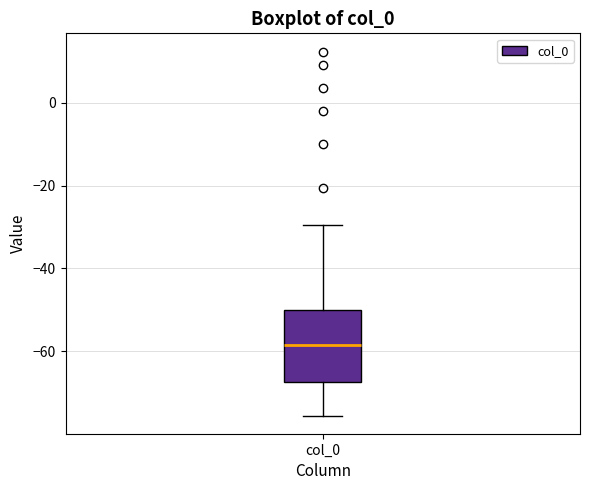

Where does the median line of the box for col_0 sit on the y-axis? The values are not printed on the chart, so give them approximately, as read against the axis.

-58